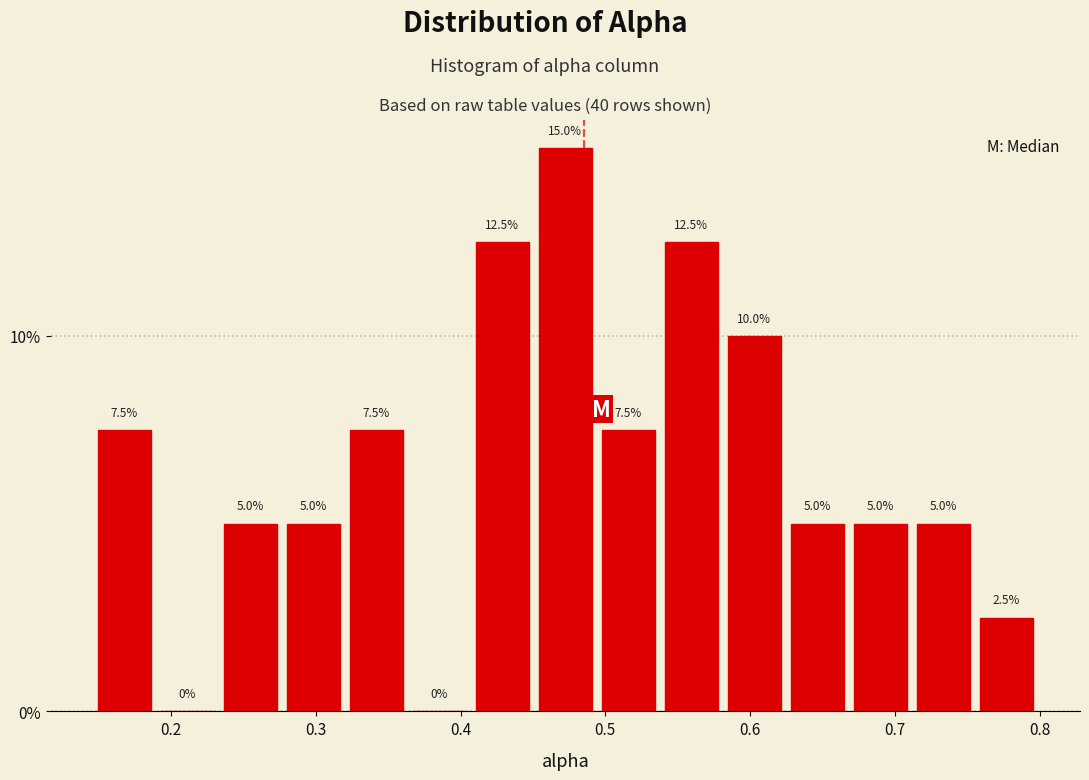

Reading left to right, transcribe this chart: for each bar, give the range it covers on the x-axis and its height. The bar edges are not printed on the chart, so give them approximately, as read against the axis.

0.15 to 0.19: 7.5
0.19 to 0.23: 0.0
0.23 to 0.28: 5.0
0.28 to 0.32: 5.0
0.32 to 0.36: 7.5
0.36 to 0.41: 0.0
0.41 to 0.45: 12.5
0.45 to 0.49: 15.0
0.49 to 0.54: 7.5
0.54 to 0.58: 12.5
0.58 to 0.62: 10.0
0.62 to 0.67: 5.0
0.67 to 0.71: 5.0
0.71 to 0.76: 5.0
0.76 to 0.80: 2.5